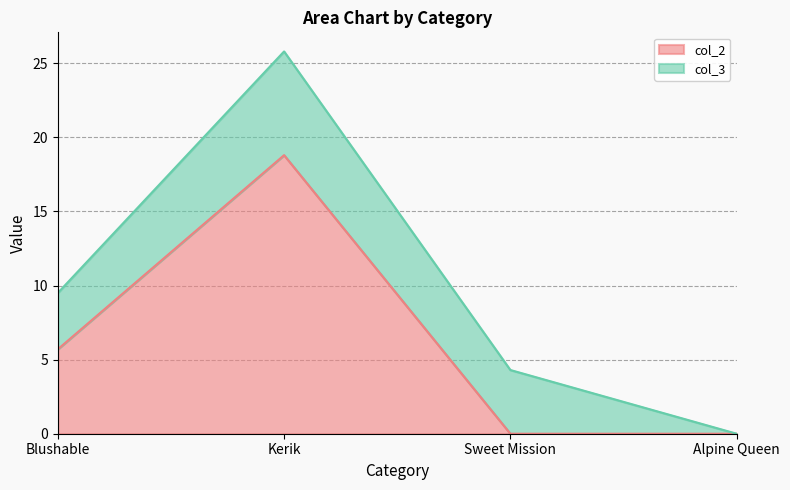

What is the value of the 1st point from the left?

5.7